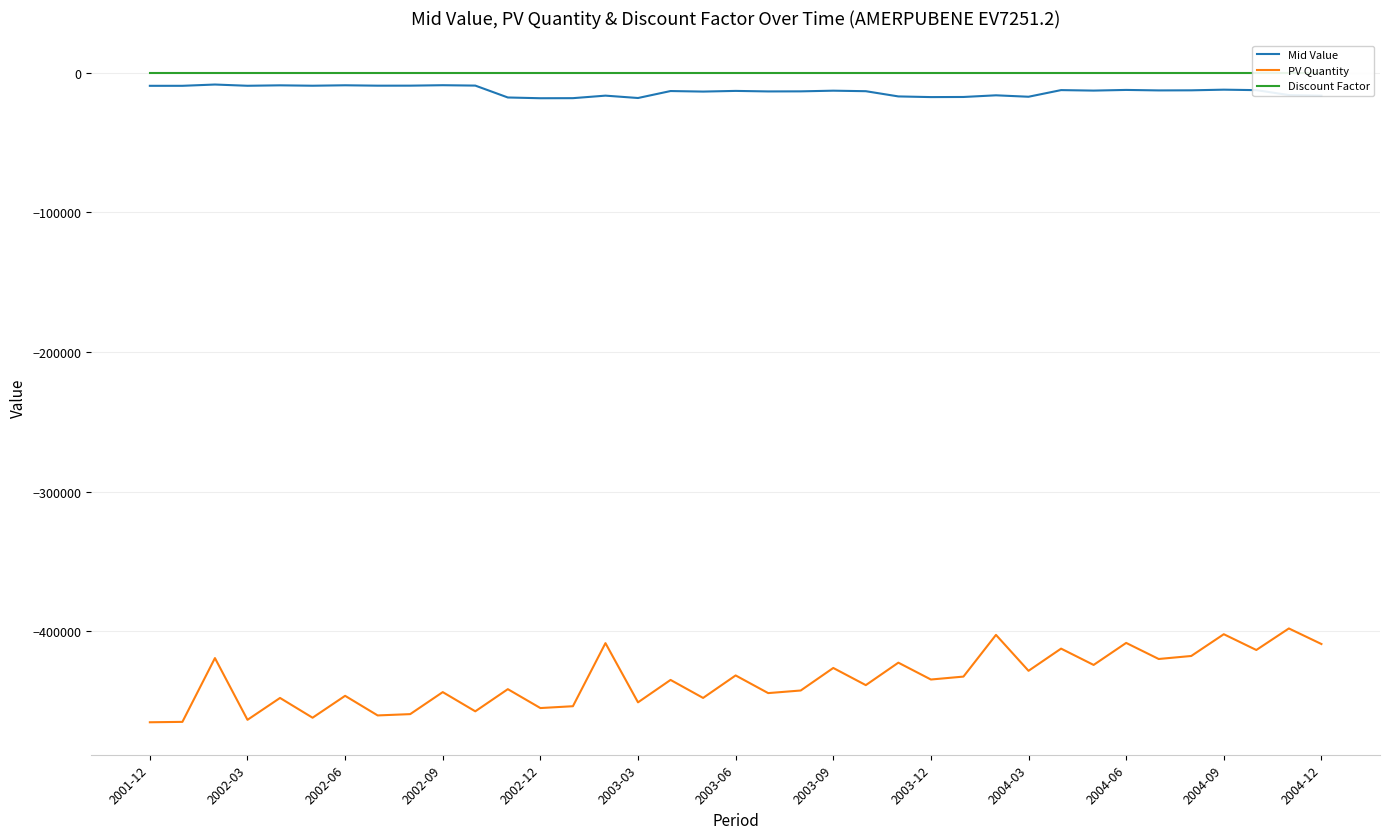

True or false: PV Quantity and Mid Value cross at least once.

False